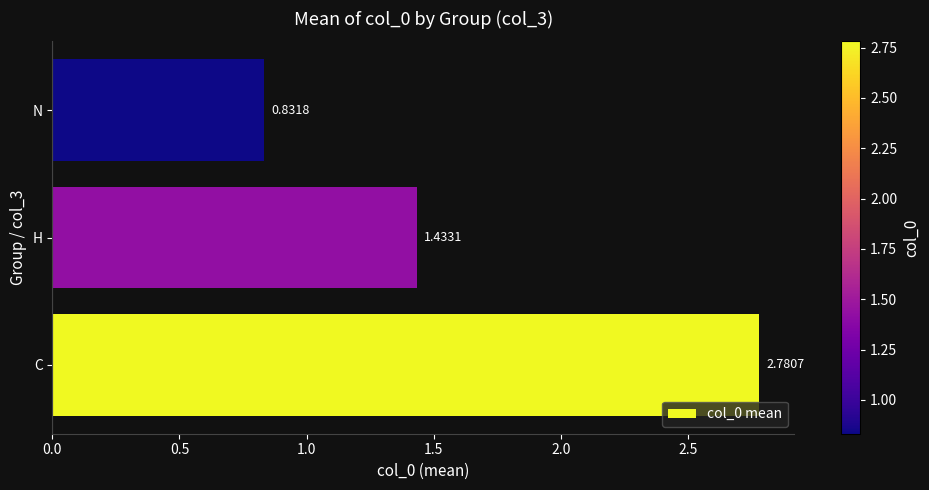

List the labels in order of value, largest first.

C, H, N